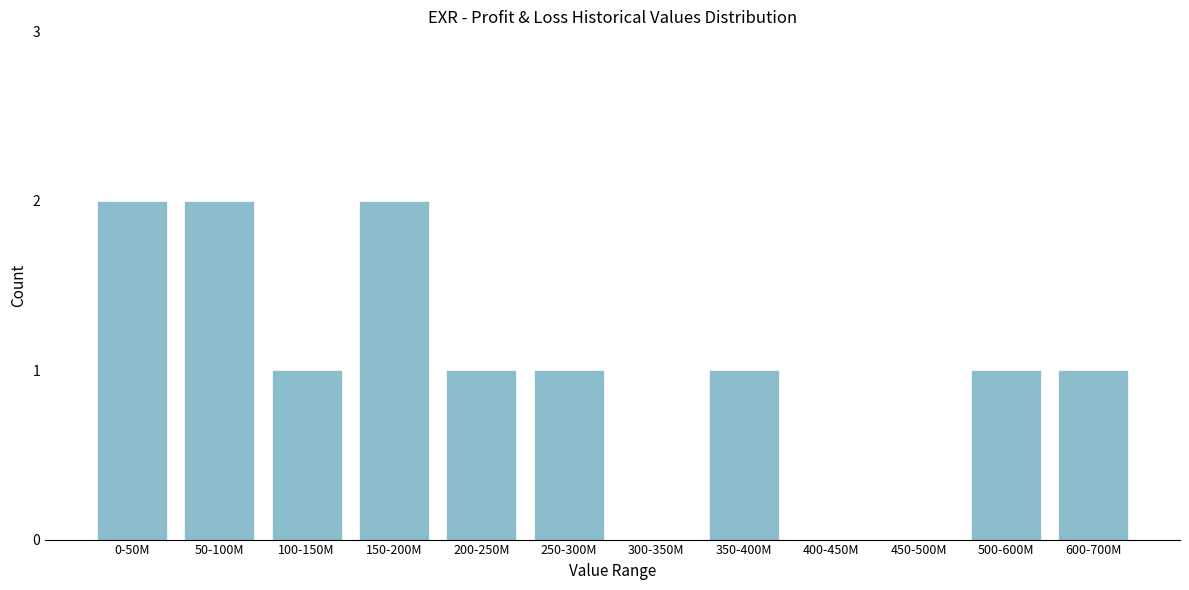

Reading right to left, extract all data points from this chart.

600-700M=1	500-600M=1	450-500M=0	400-450M=0	350-400M=1	300-350M=0	250-300M=1	200-250M=1	150-200M=2	100-150M=1	50-100M=2	0-50M=2